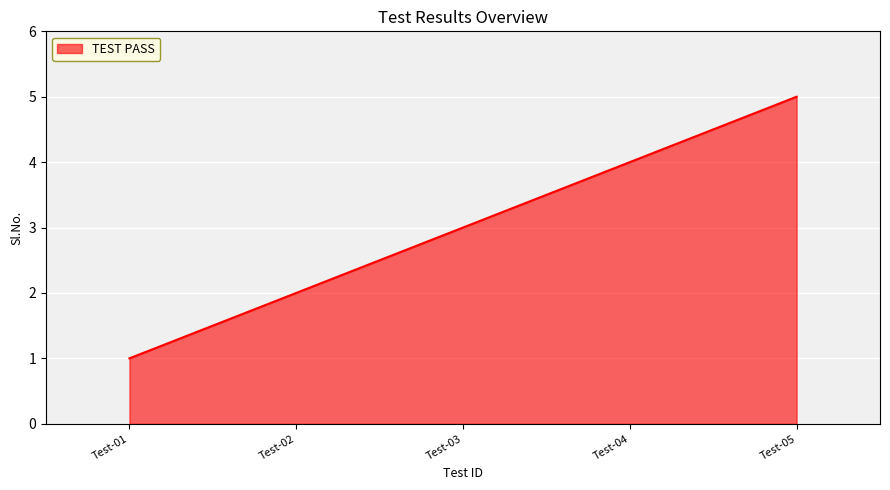

What is the difference between the maximum and minimum values?

4